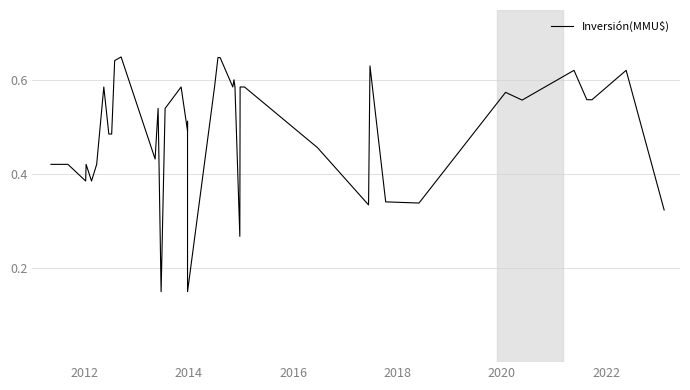

True or false: the data shows 0.5 at 25.

False